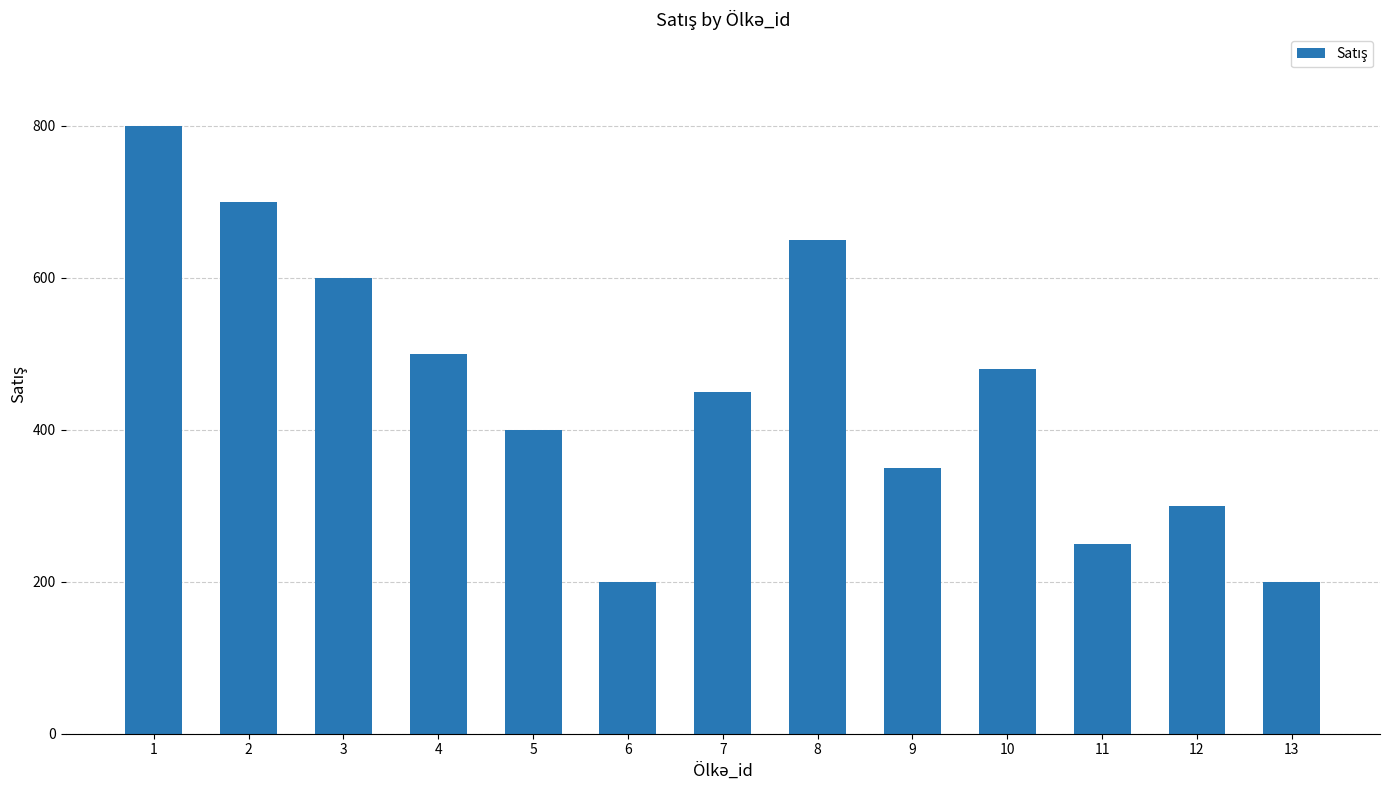

What is the smallest value displayed?

200